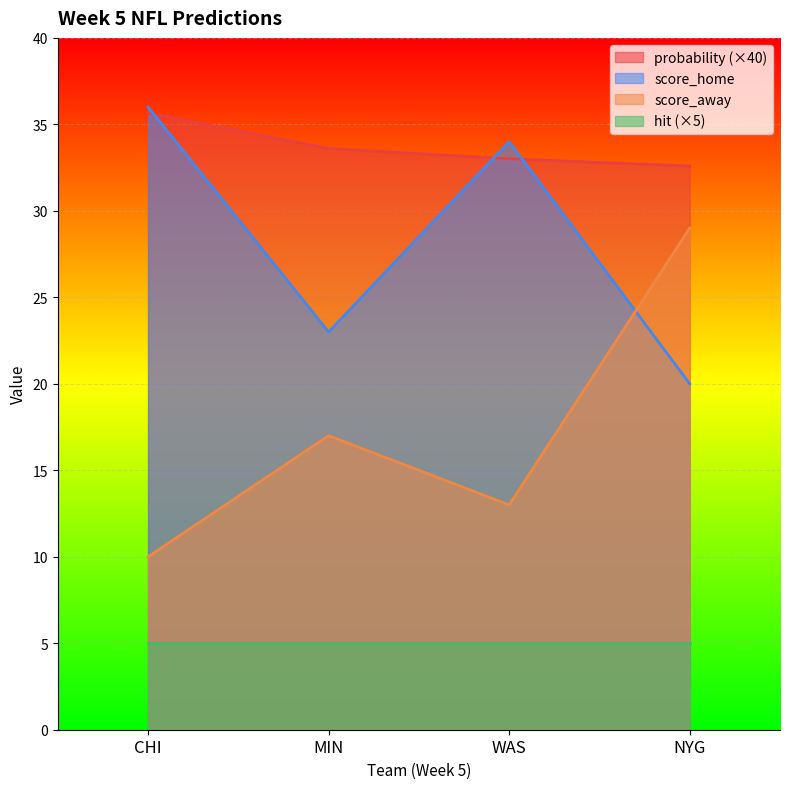

How many lines are shown in the chart?

4